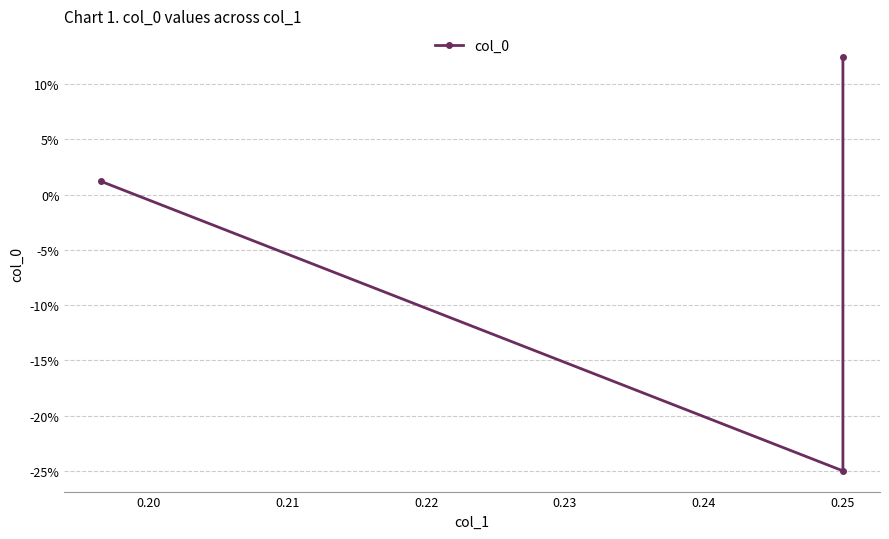

What is the maximum value shown in the chart?

0.1